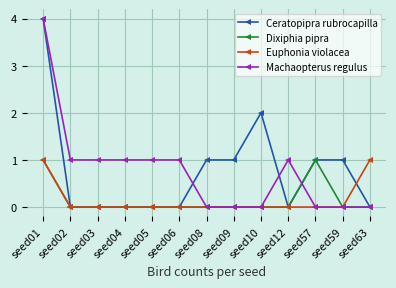

What is the sum of all Euphonia violacea values?

2